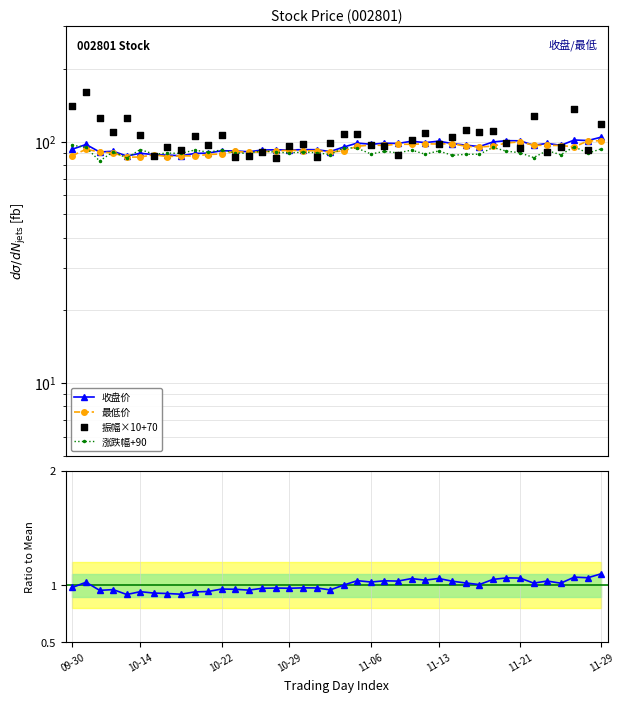

Which series reaches the maximum Y coordinate?

振幅×10+70